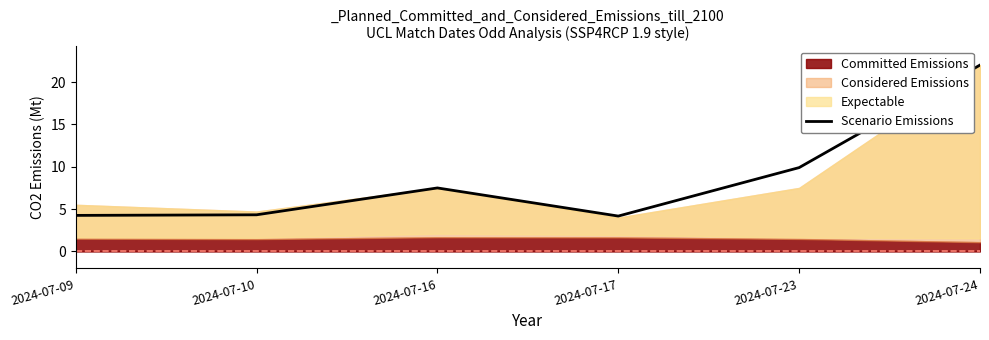

Which category has the lowest value across all series?

2024-07-17